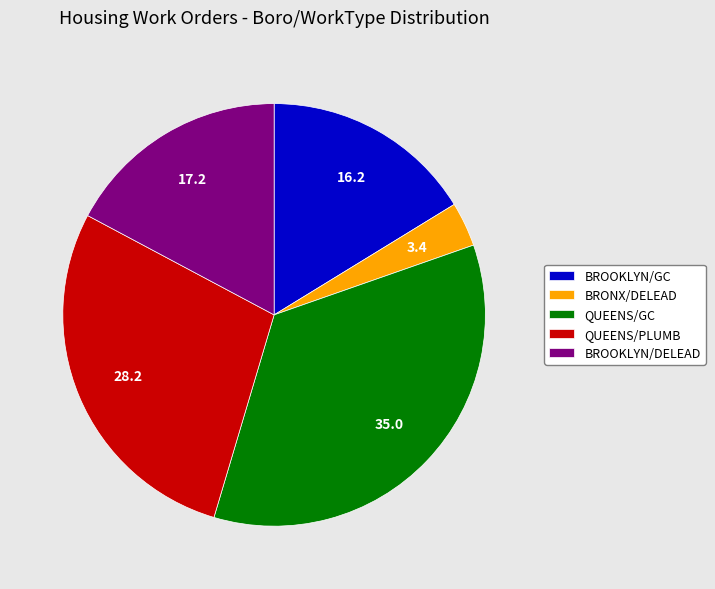

Which slice is the largest?

QUEENS/GC